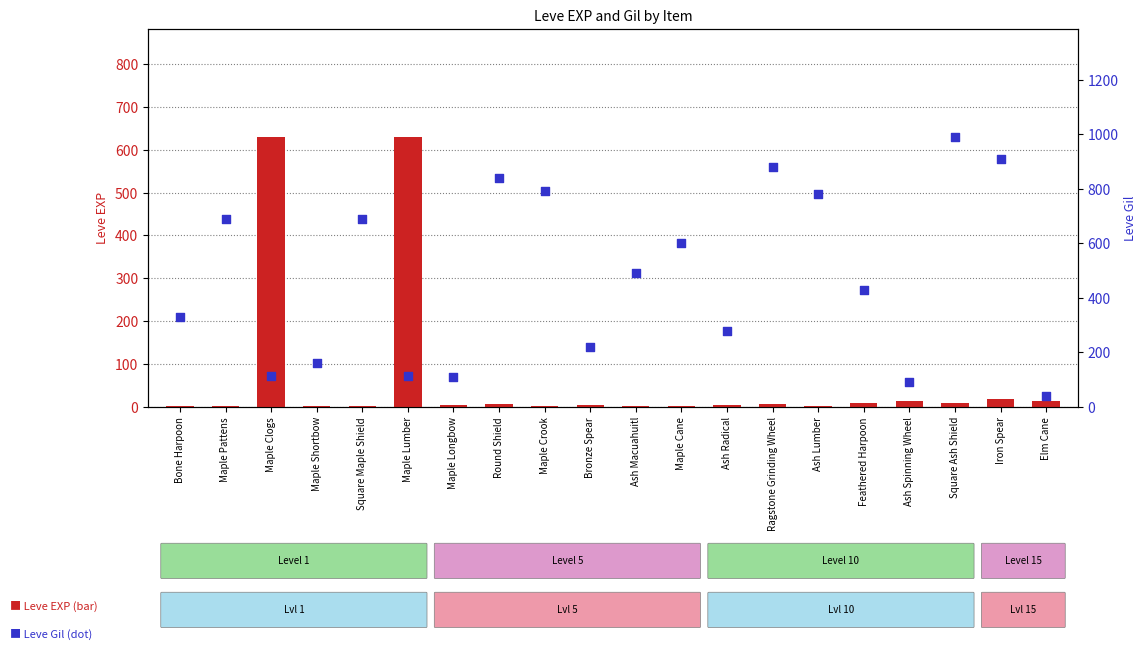

Which series reaches the minimum Y coordinate?

Leve EXP